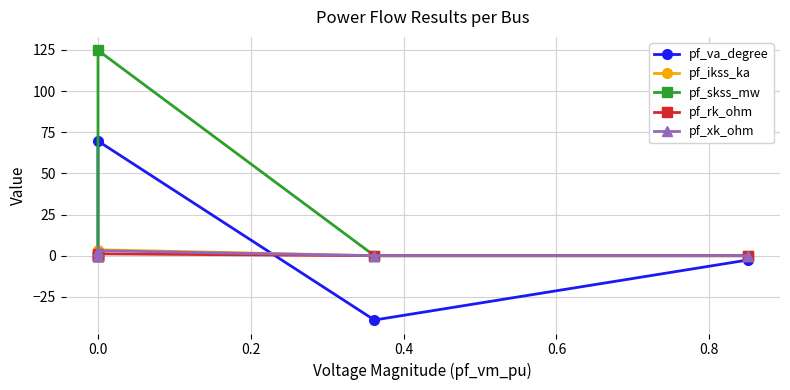

What is the difference between the maximum and minimum values in the pf_ikss_ka series?

3.6